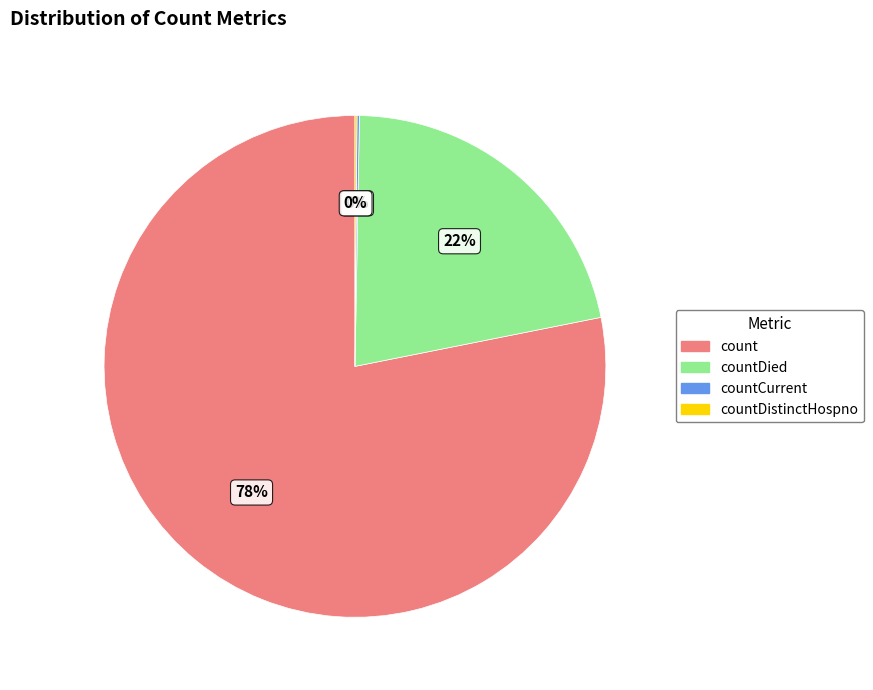

To the nearest percent, what is the difference between the largest and smallest slice percentages?

78%